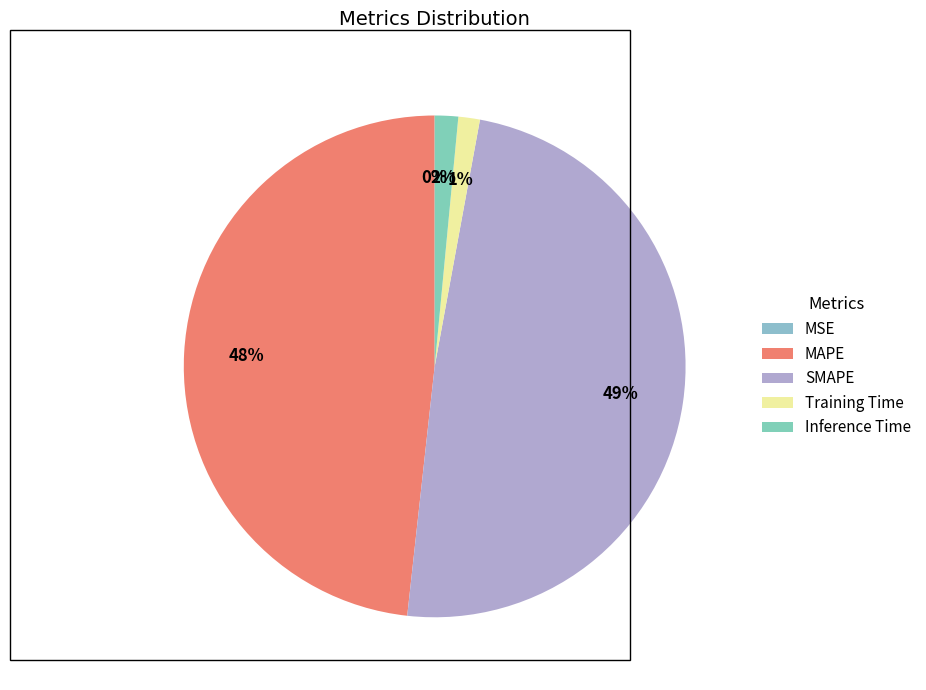

Which has a higher value, MSE or SMAPE?

SMAPE